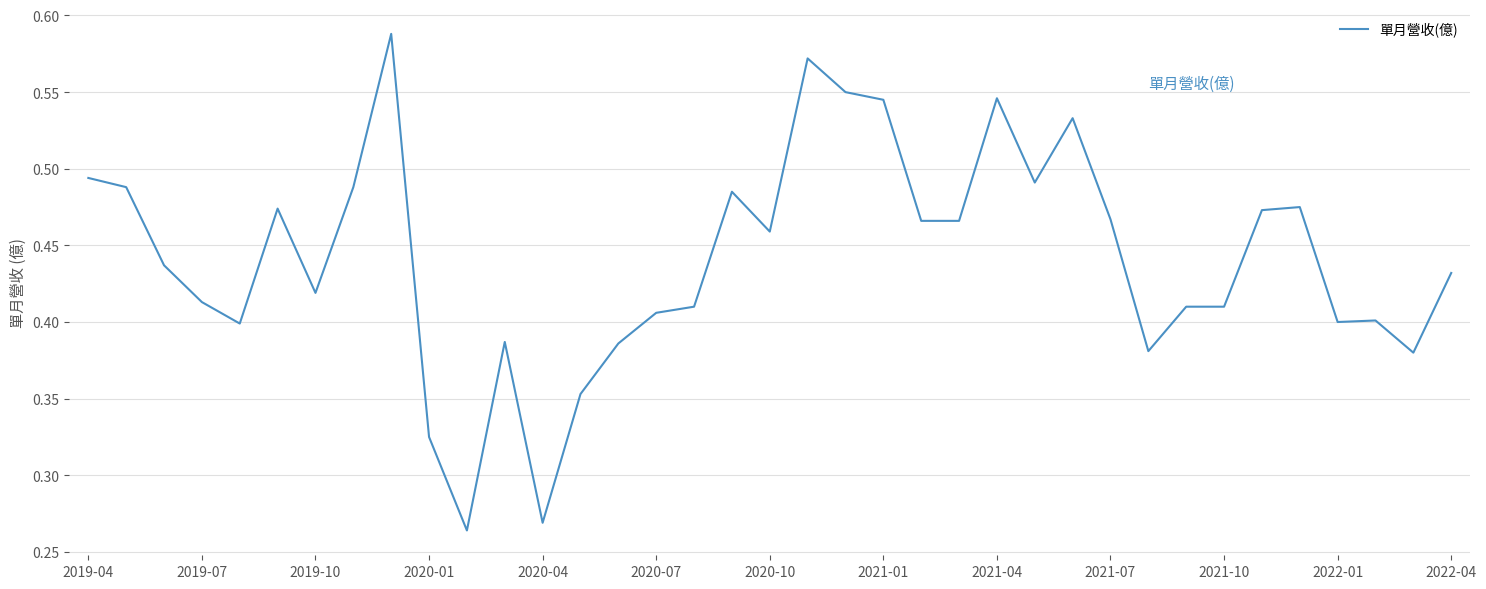

How many lines are shown in the chart?

1